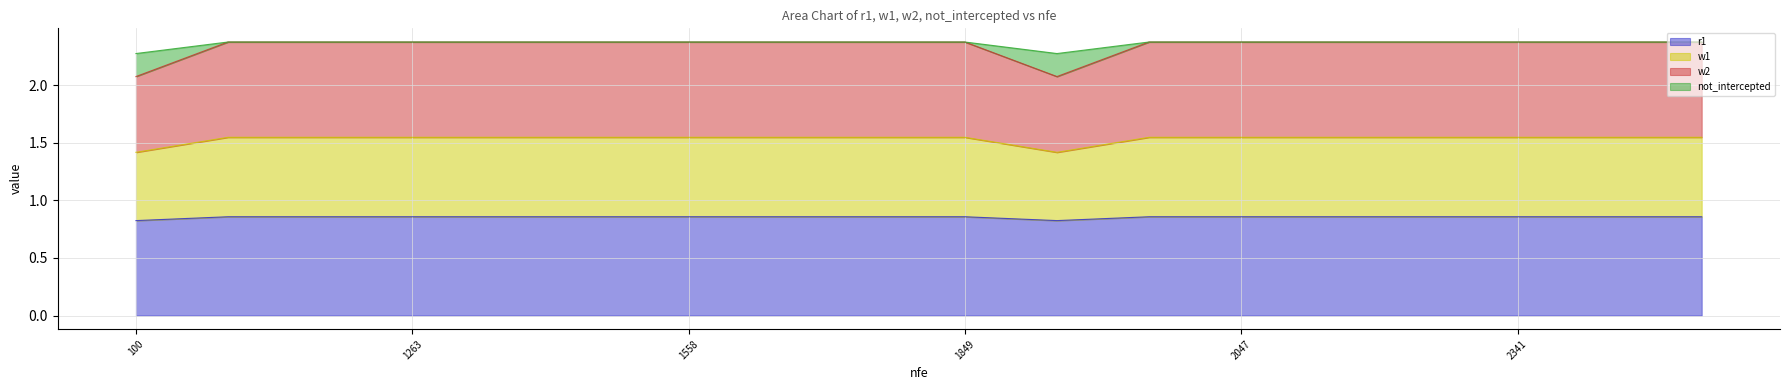

How many lines are shown in the chart?

4